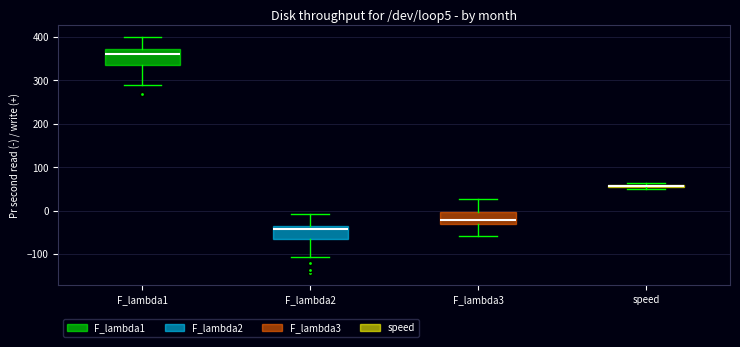

Where is the upper edge of the box for speed on the y-axis? The values are not printed on the chart, so give them approximately, as read against the axis.

60